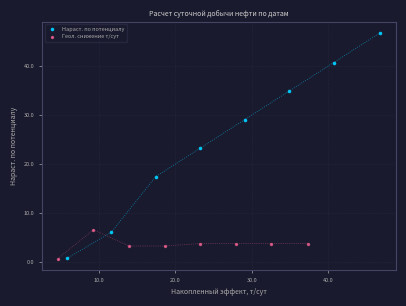

Which series contains the highest Y value?

Нараст. по потенциалу